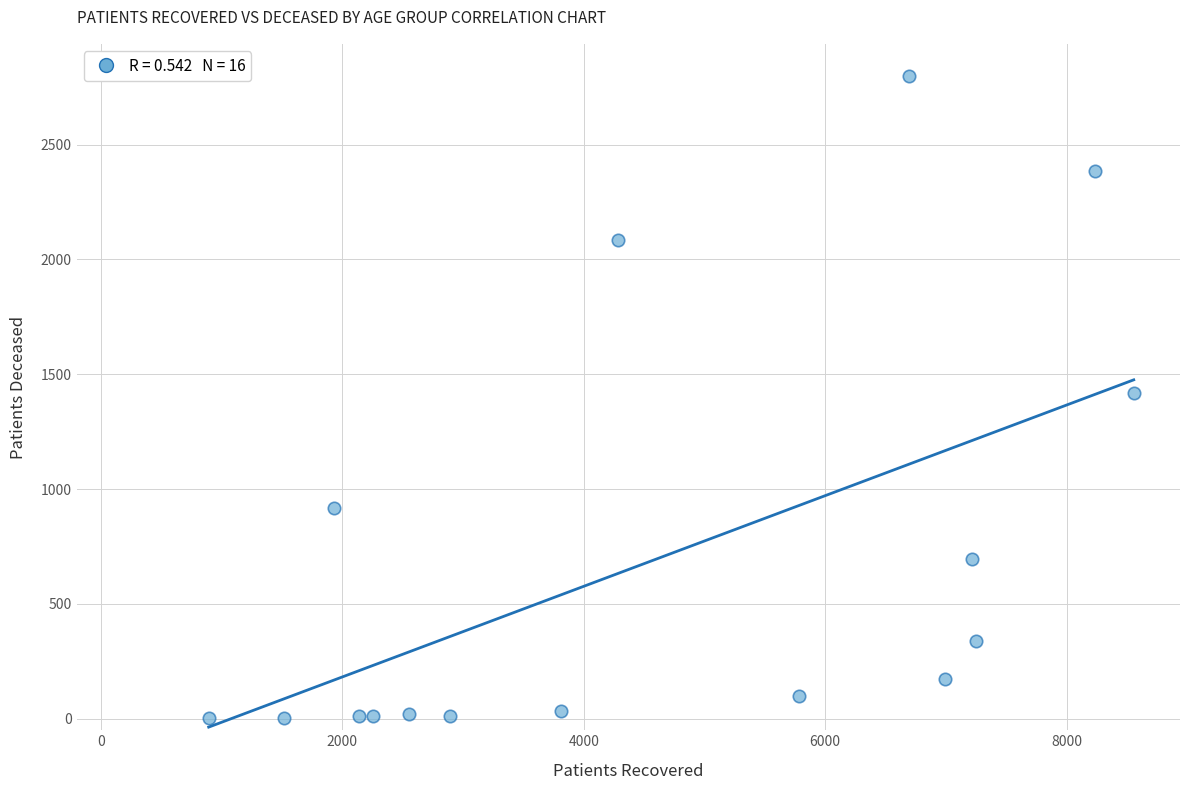

What is the range of X values (max minus min)?

7664